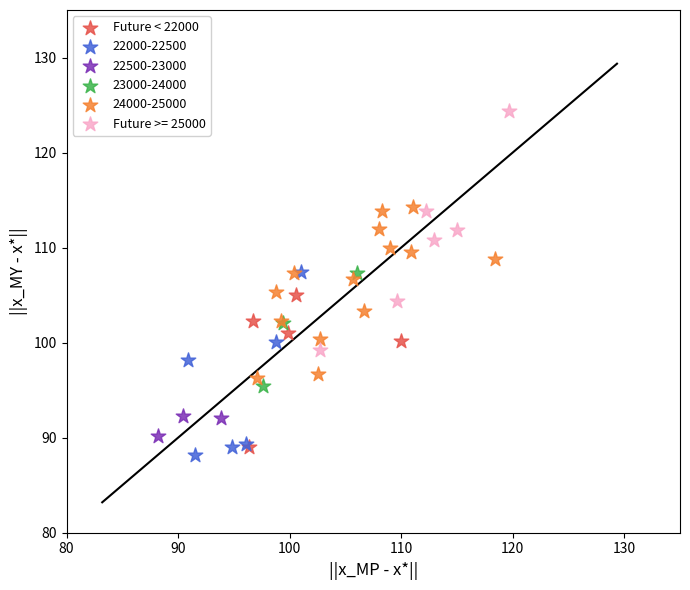

Which series has the widest spread of Y values?

Future >= 25000